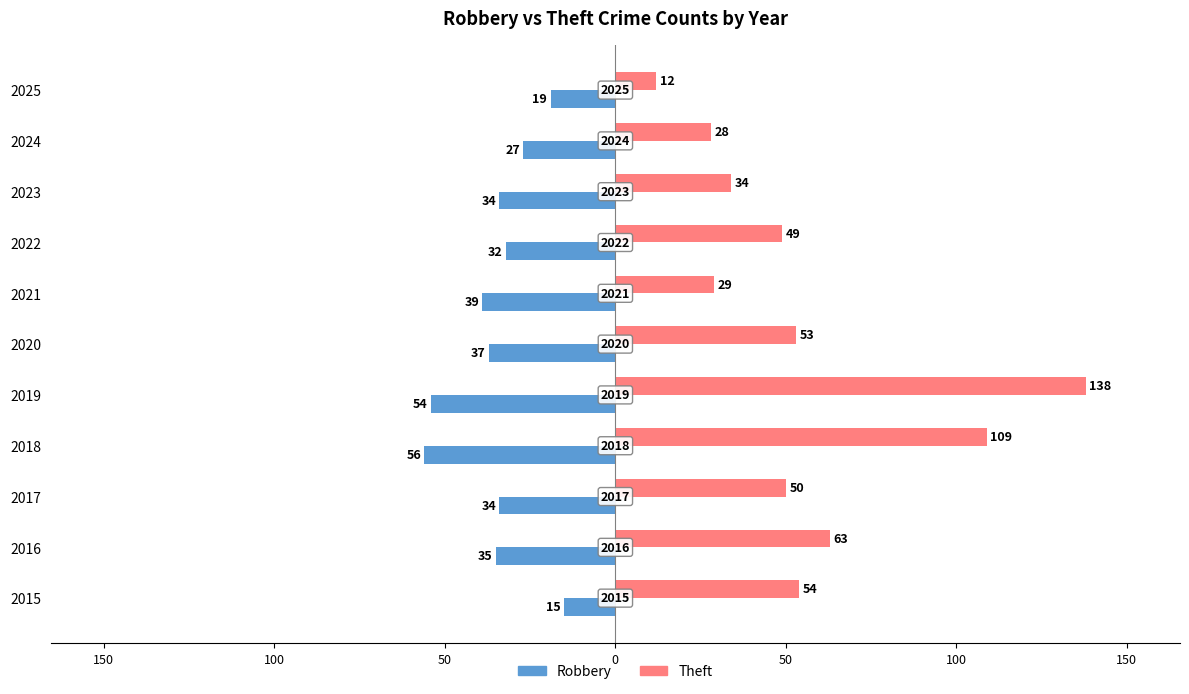

What are all the series names shown in the legend?

Robbery, Theft